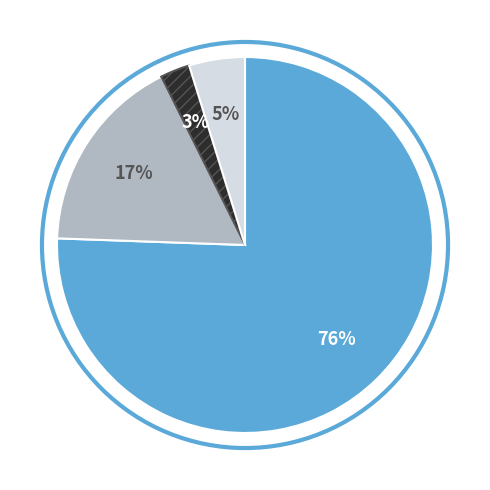

Is there a majority slice in this chart?

Yes